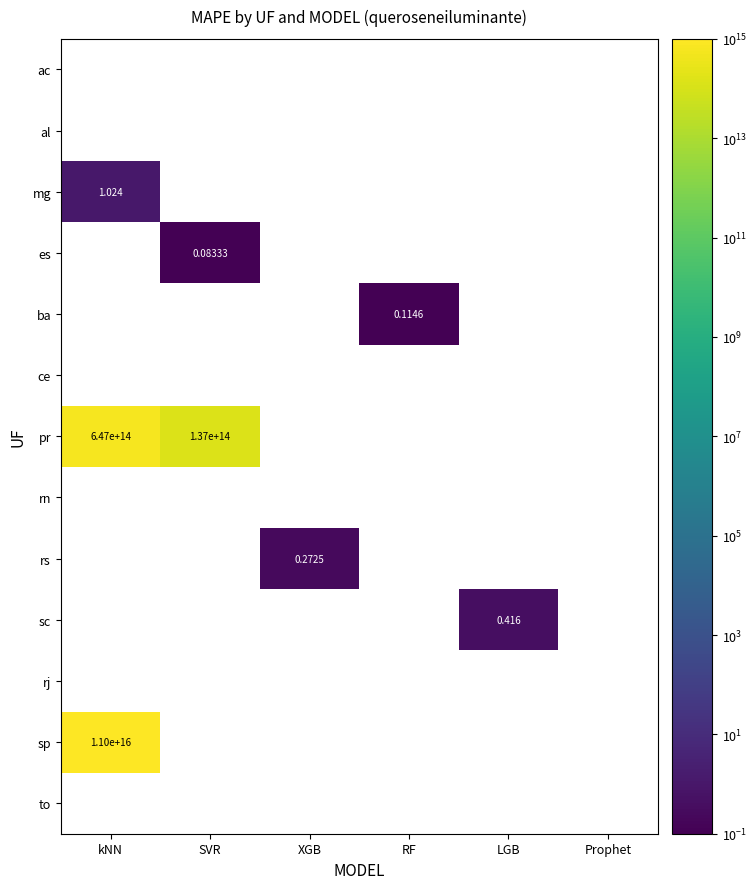

Between LGB and SVR, which is larger?

SVR